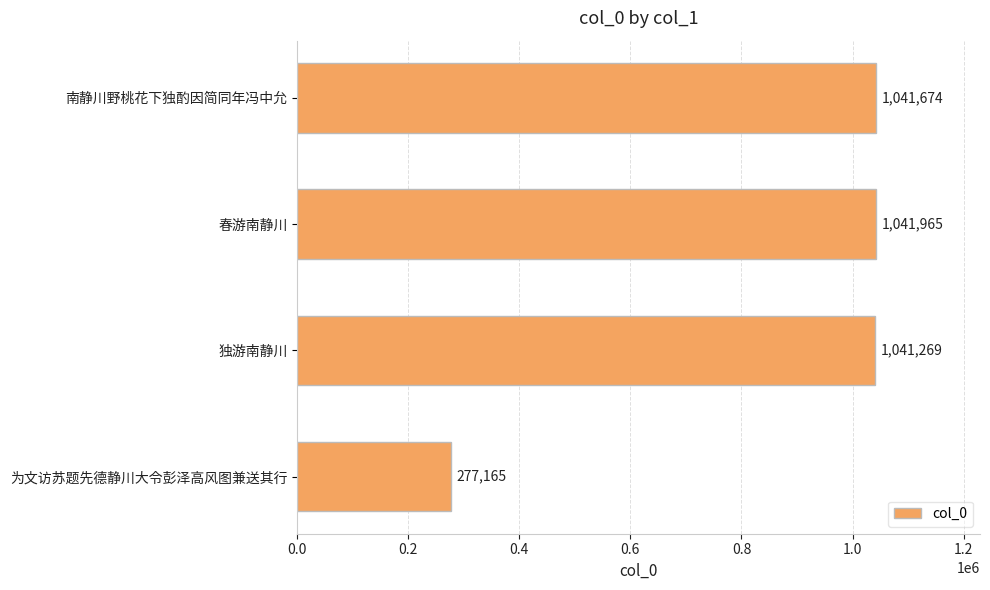

List the labels in order of value, smallest first.

为文访苏题先德静川大令彭泽高风图兼送其行, 独游南静川, 南静川野桃花下独酌因简同年冯中允, 春游南静川